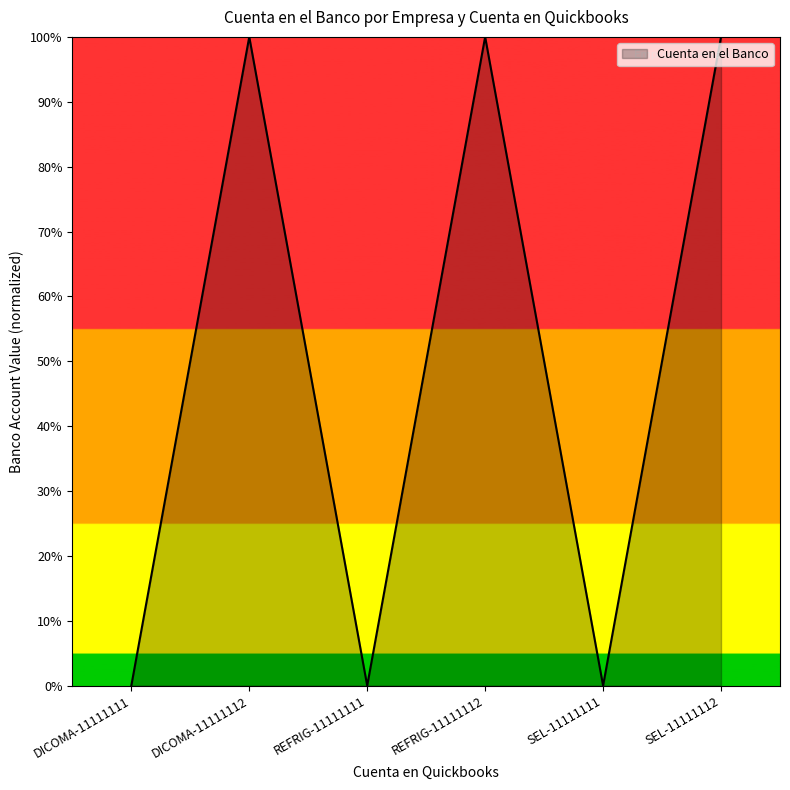

What is the change in value from DICOMA-11111111 to REFRIG-11111112?

+100.0